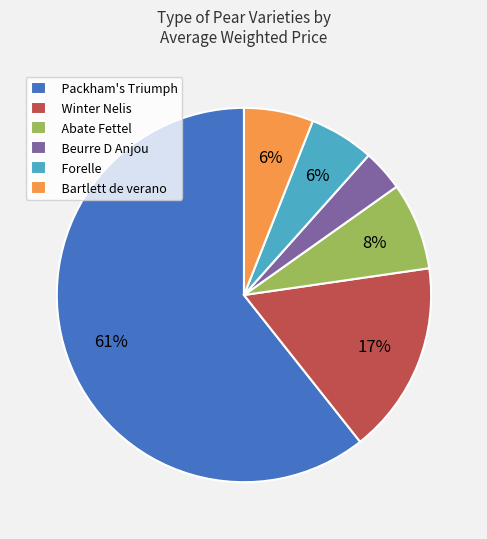

Which category has the smallest portion of the pie?

Beurre D Anjou